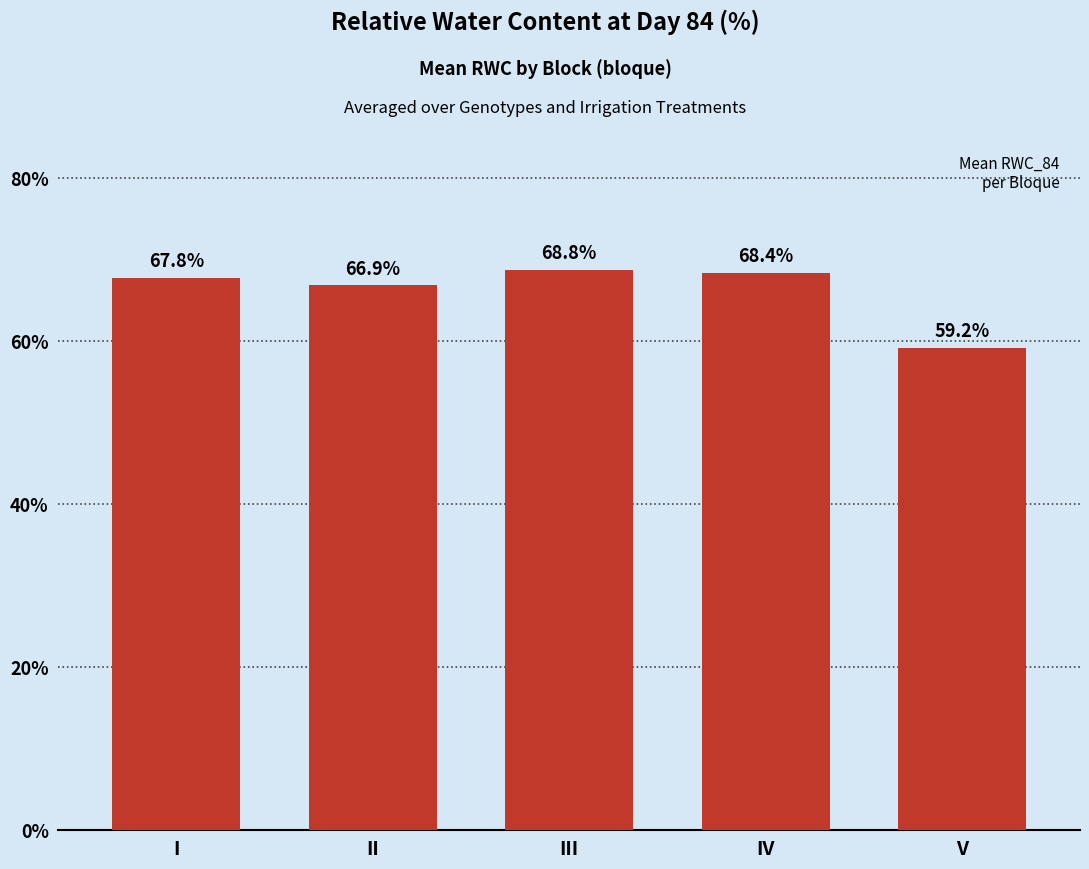

Are the bars horizontal?

No